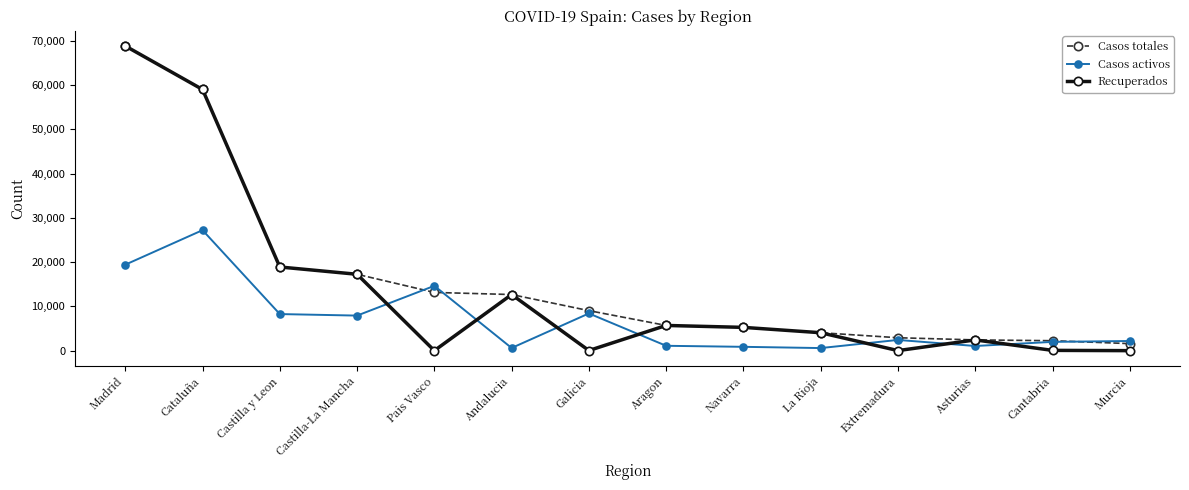

True or false: Recuperados has a value of 6751 at Castilla-La Mancha.

False